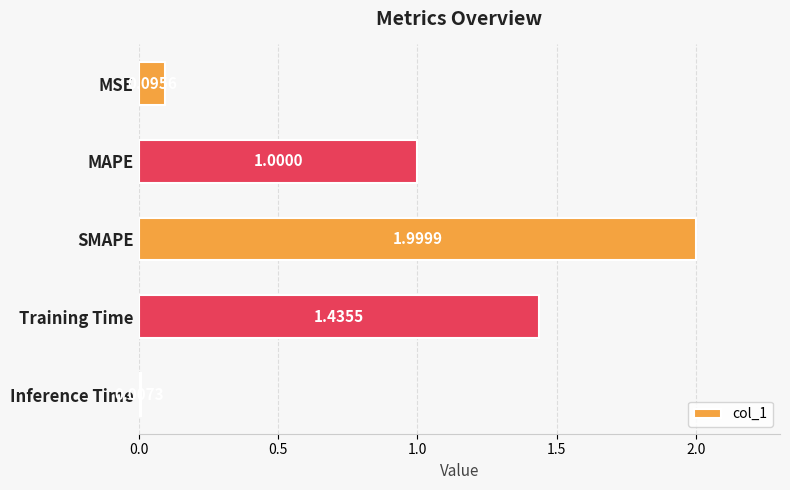

What is the label of the 4th bar from the top?

Training Time